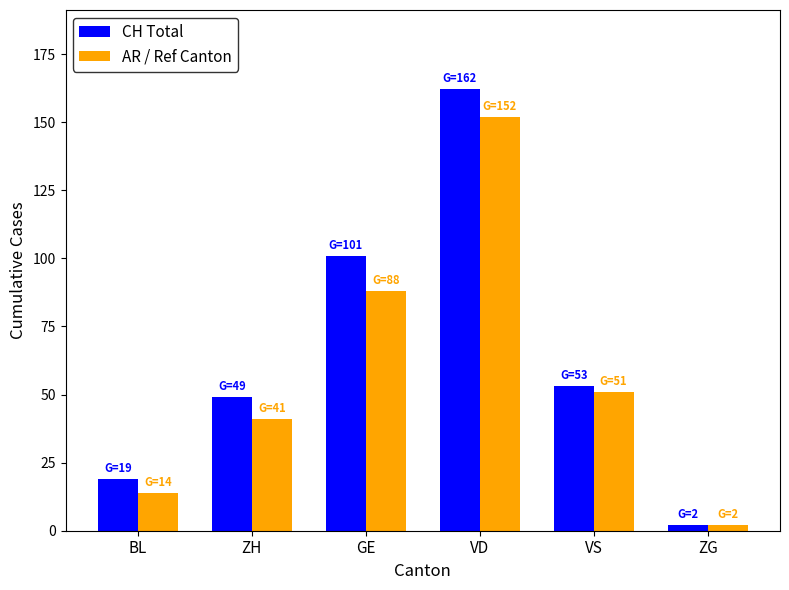

What is the smallest value displayed?

2